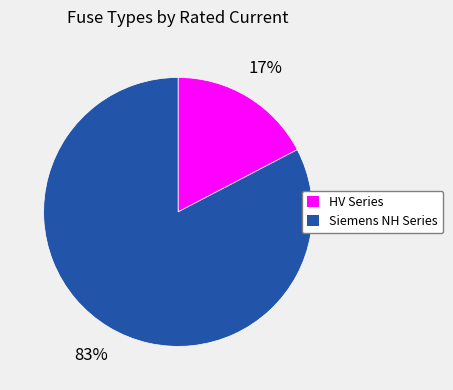

Is there a majority slice in this chart?

Yes